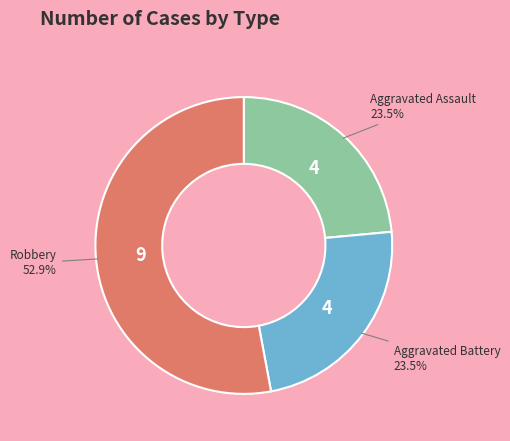

Is there a majority slice in this chart?

Yes